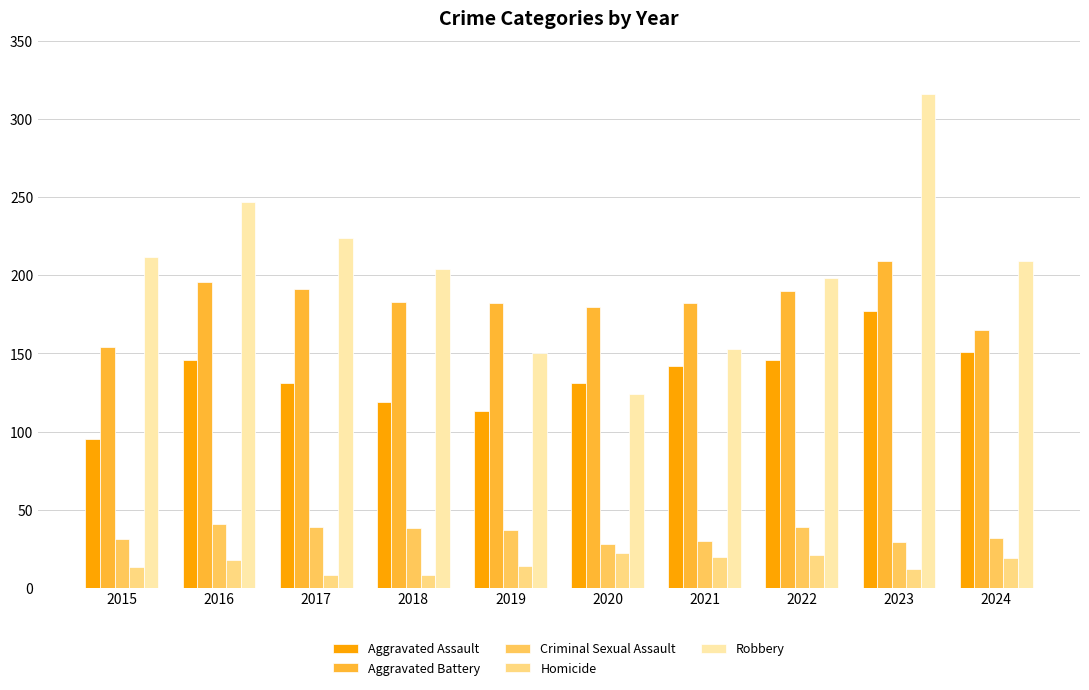

What is the difference between the maximum and minimum values in the Criminal Sexual Assault series?

13